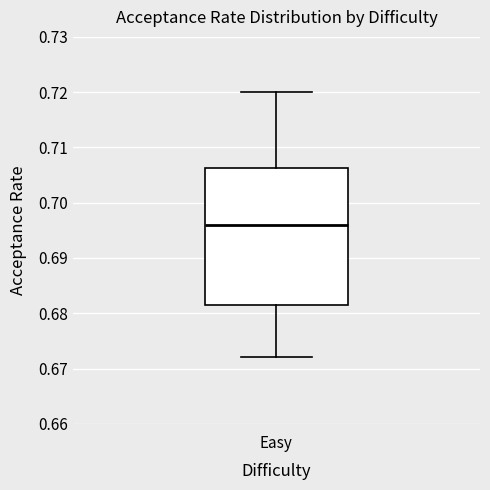

Where is the lower edge of the box for Easy on the y-axis? The values are not printed on the chart, so give them approximately, as read against the axis.

0.682